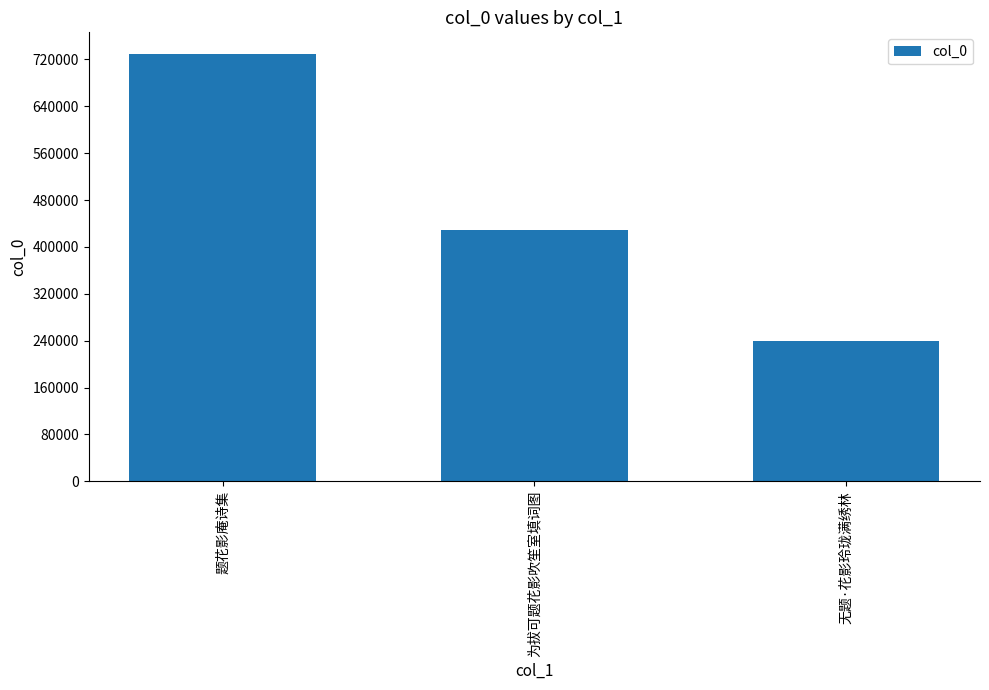

How many values are between 239810 and 729871?

3